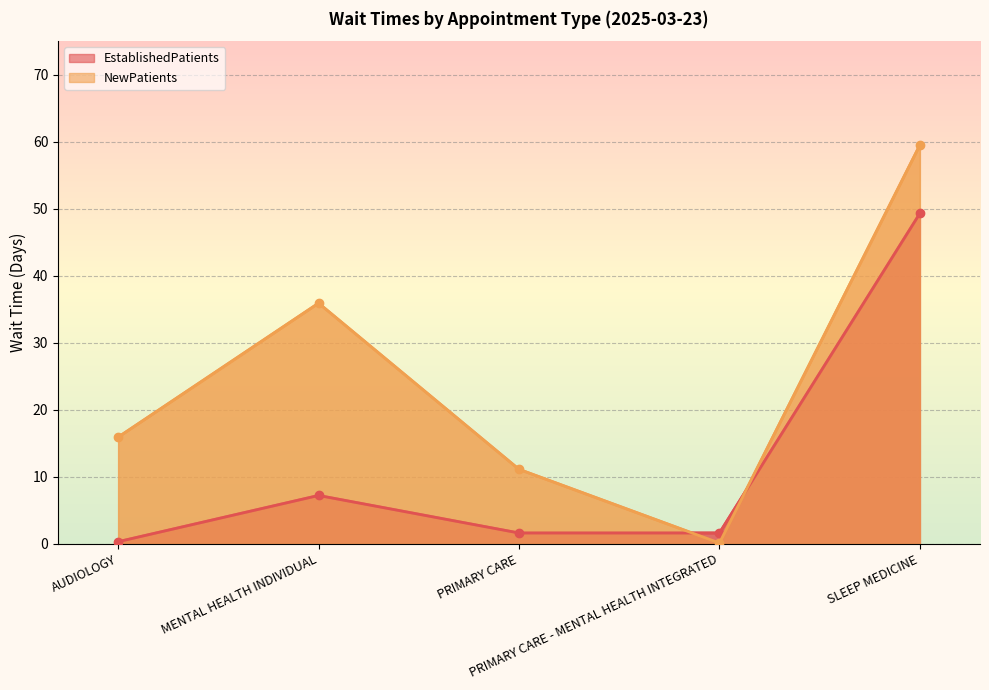

What is the minimum value for EstablishedPatients?

0.3